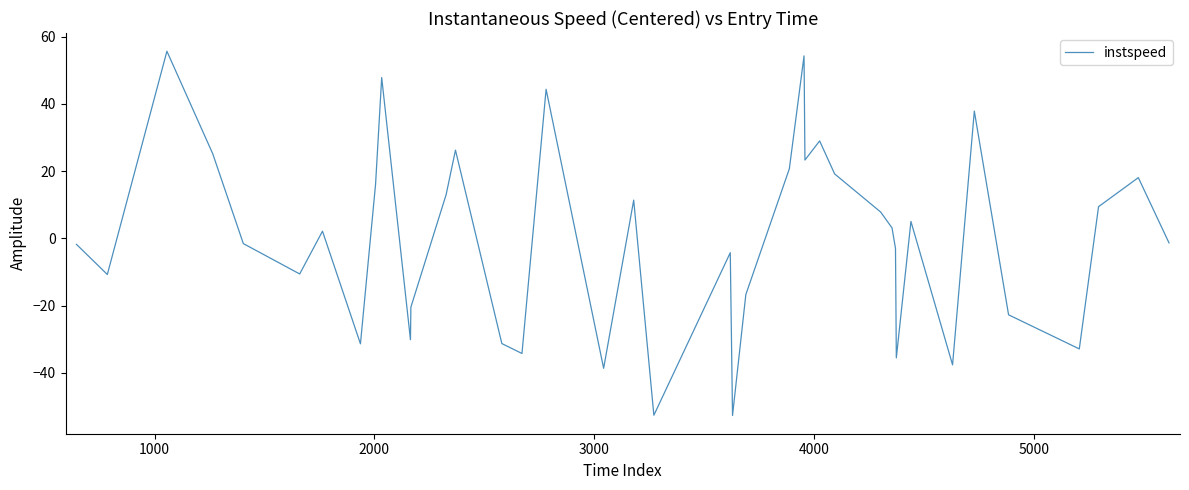

What is the maximum value shown in the chart?

55.7